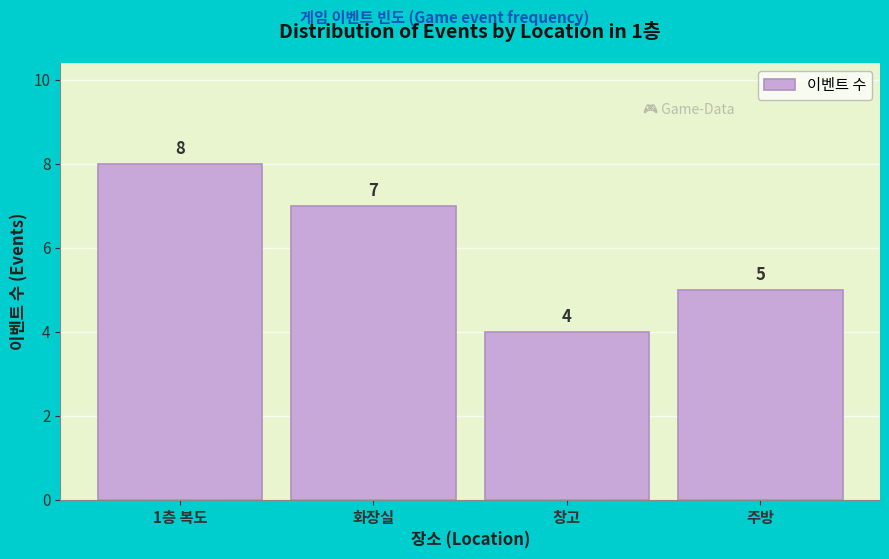

Reading left to right, extract all data points from this chart.

1층 복도=8	화장실=7	창고=4	주방=5